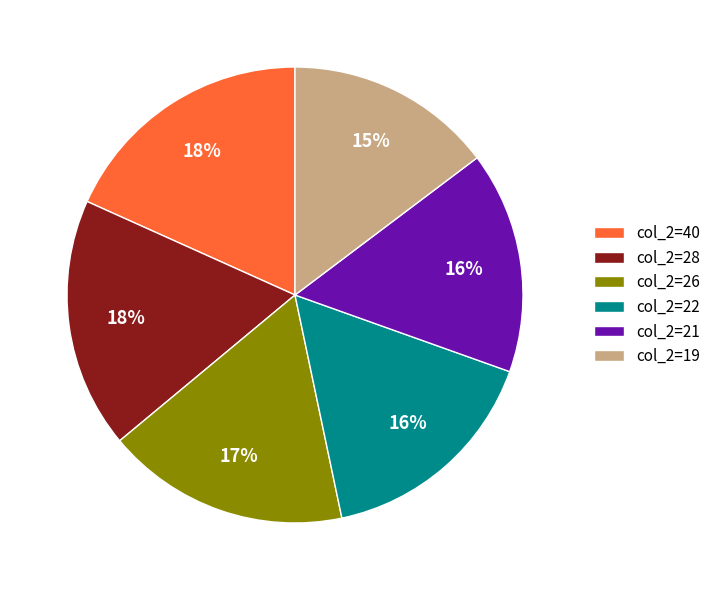

What percentage is the col_2=26 slice, to the nearest percent?

17%